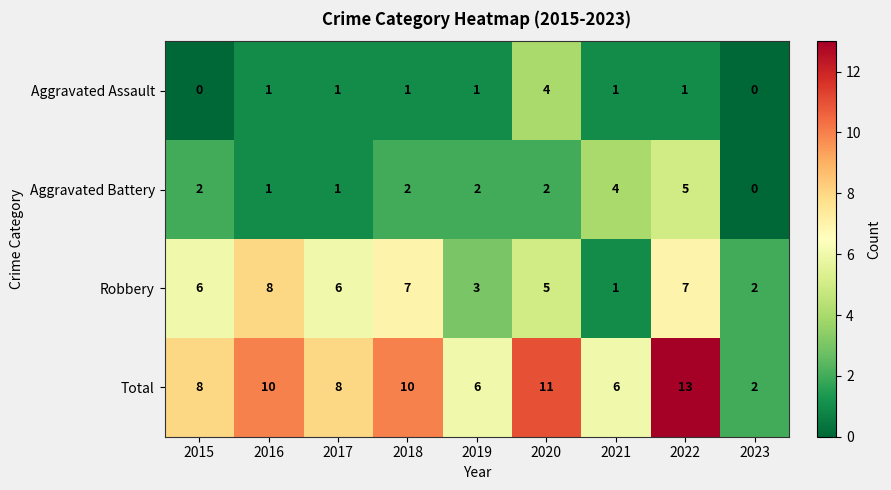

Is it true that Aggravated Battery equals 0 at 2023?

True